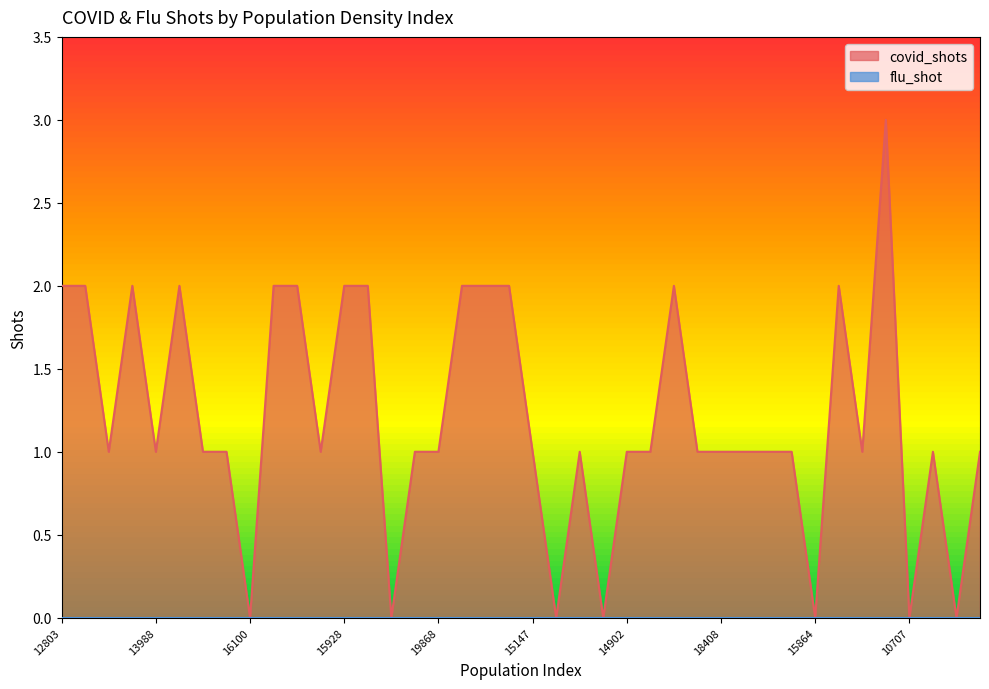

How many series are shown in this chart?

2